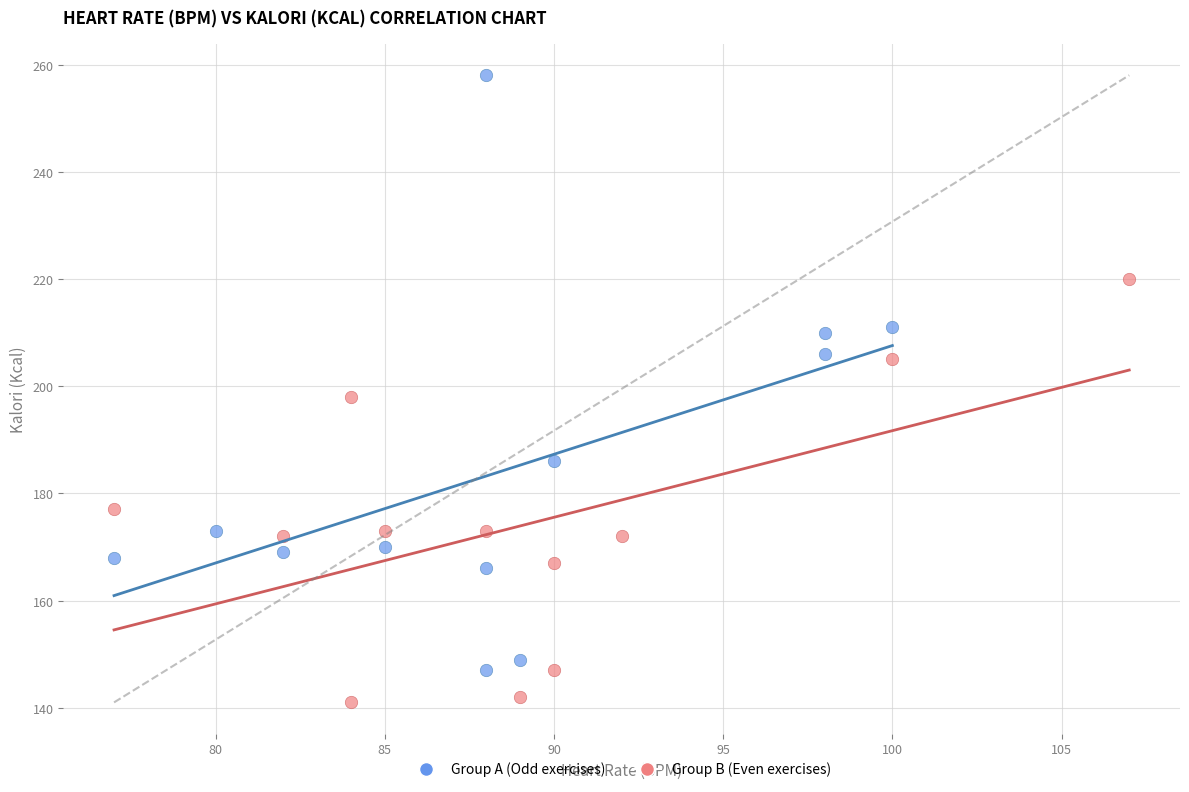

What are all the series names shown in the legend?

Group A (Odd exercises), Group B (Even exercises)